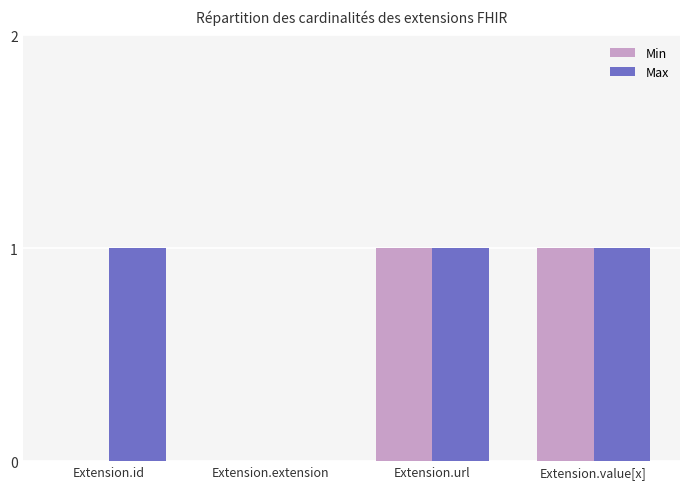

The Max series shows 1 at Extension.value[x]. True or false?

True